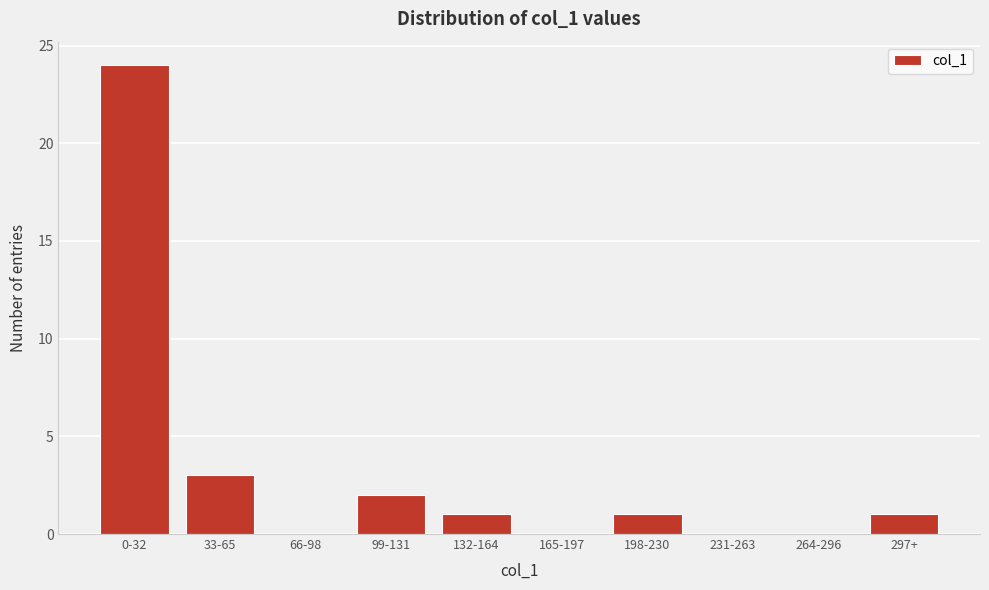

Reading right to left, transcribe all the data shown in this chart.

297+=1	264-296=0	231-263=0	198-230=1	165-197=0	132-164=1	99-131=2	66-98=0	33-65=3	0-32=24